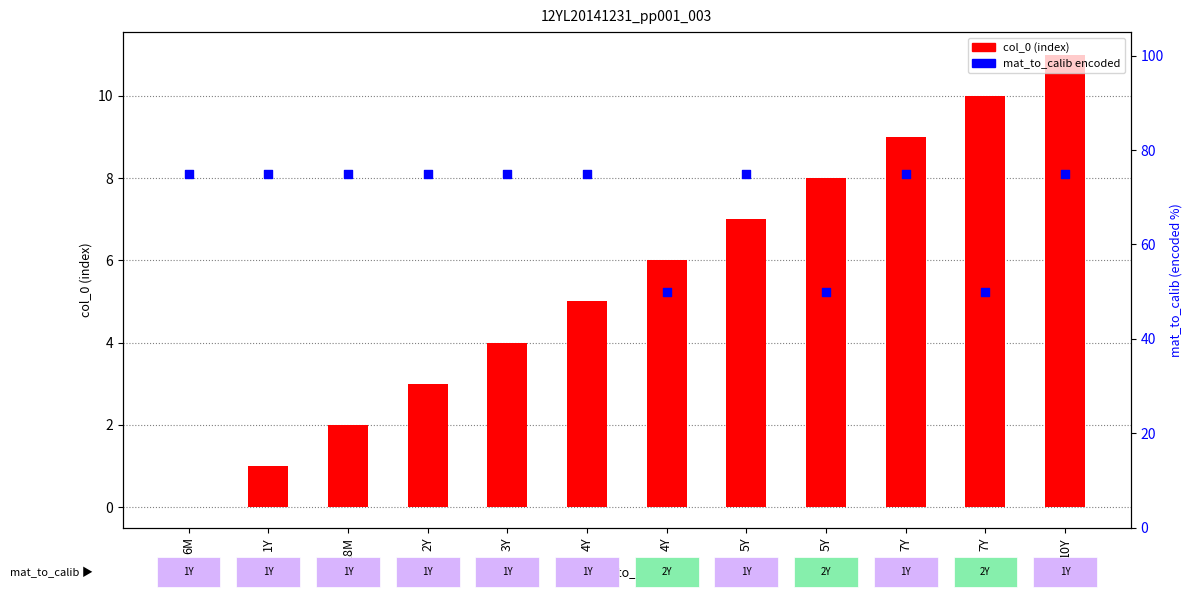

Which series contains the highest Y value?

mat_to_calib encoded